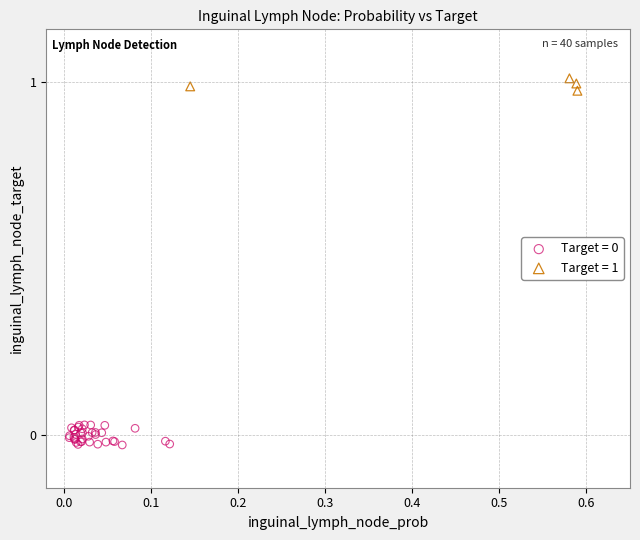

Which series reaches the maximum Y coordinate?

Target = 1